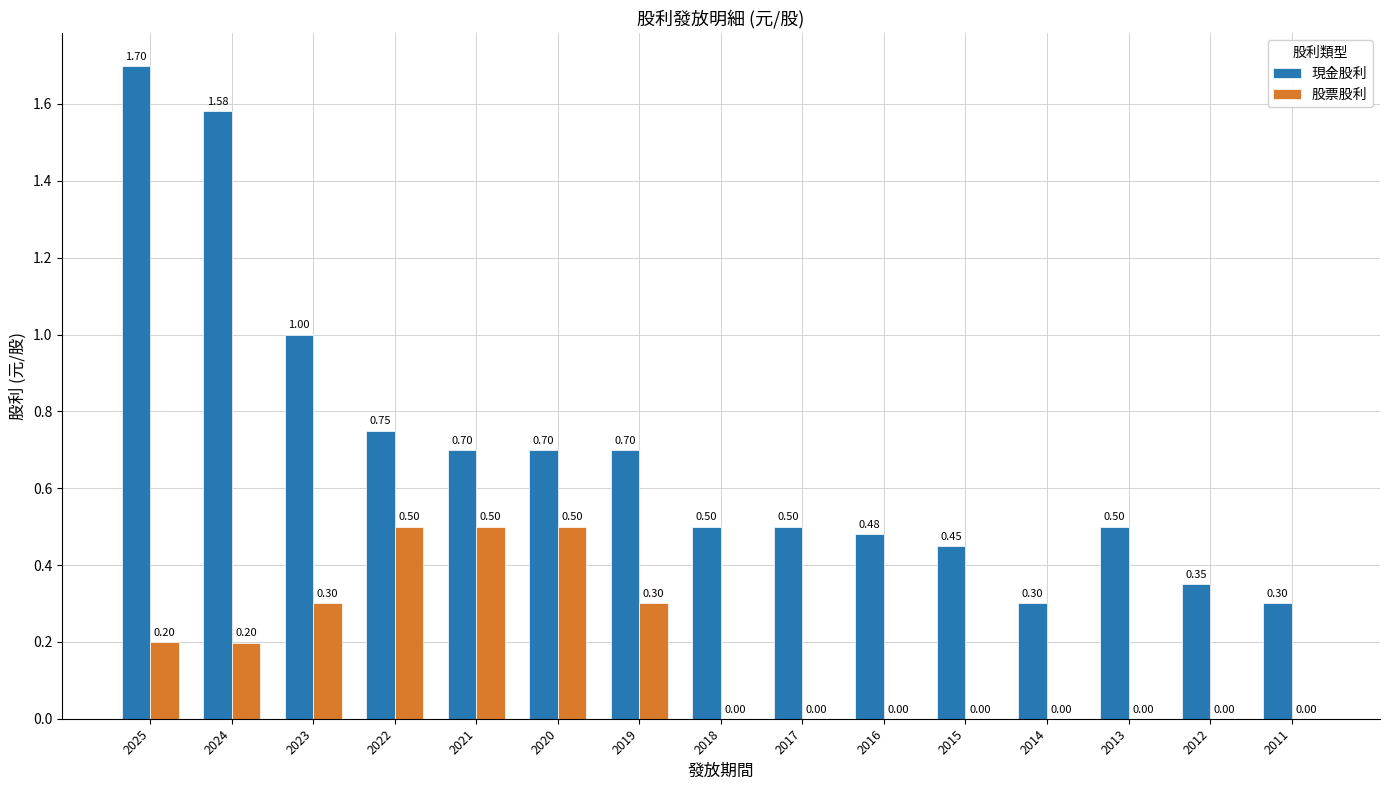

Between 2023 and 2014, which series saw the biggest shift?

現金股利